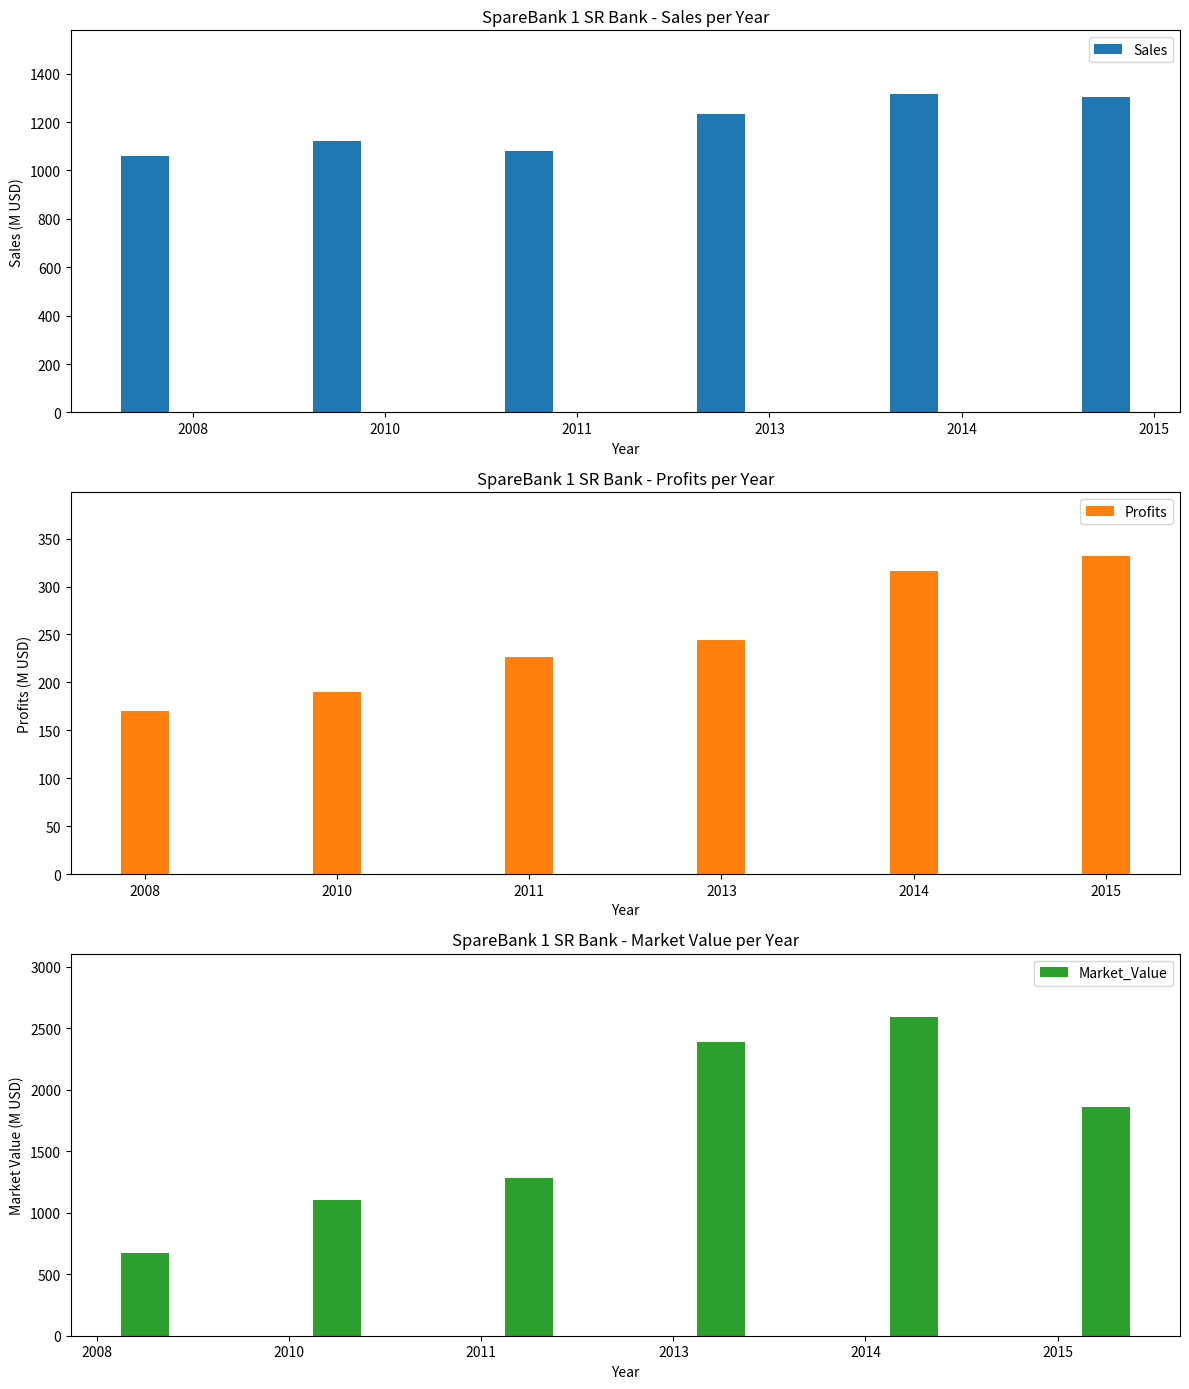

What is the total value across all series at 2008?

1900.0